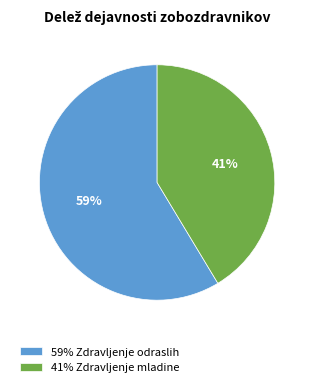

Which slice is the largest?

59% Zdravljenje odraslih